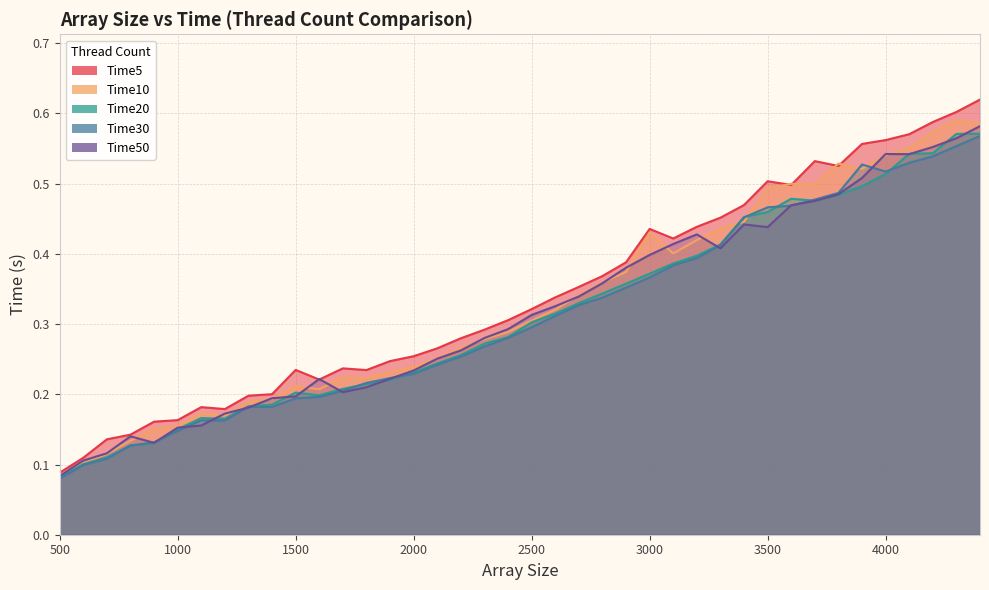

What is the minimum value shown in the chart?

0.1